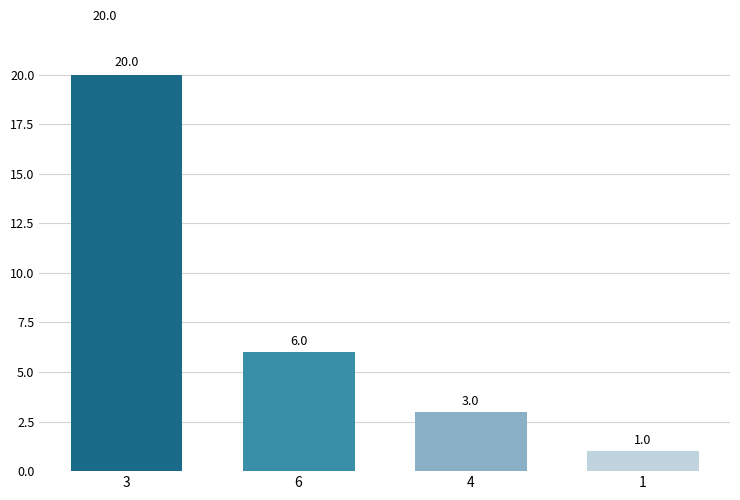

What position from the left is 3?

1